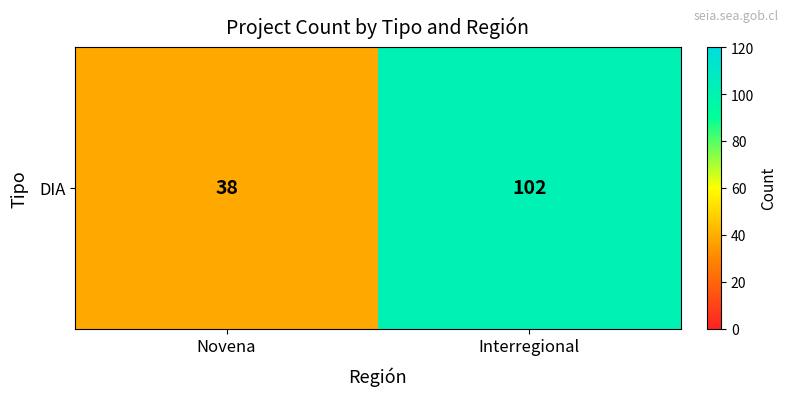

At which label is the value closest to 70?

Novena